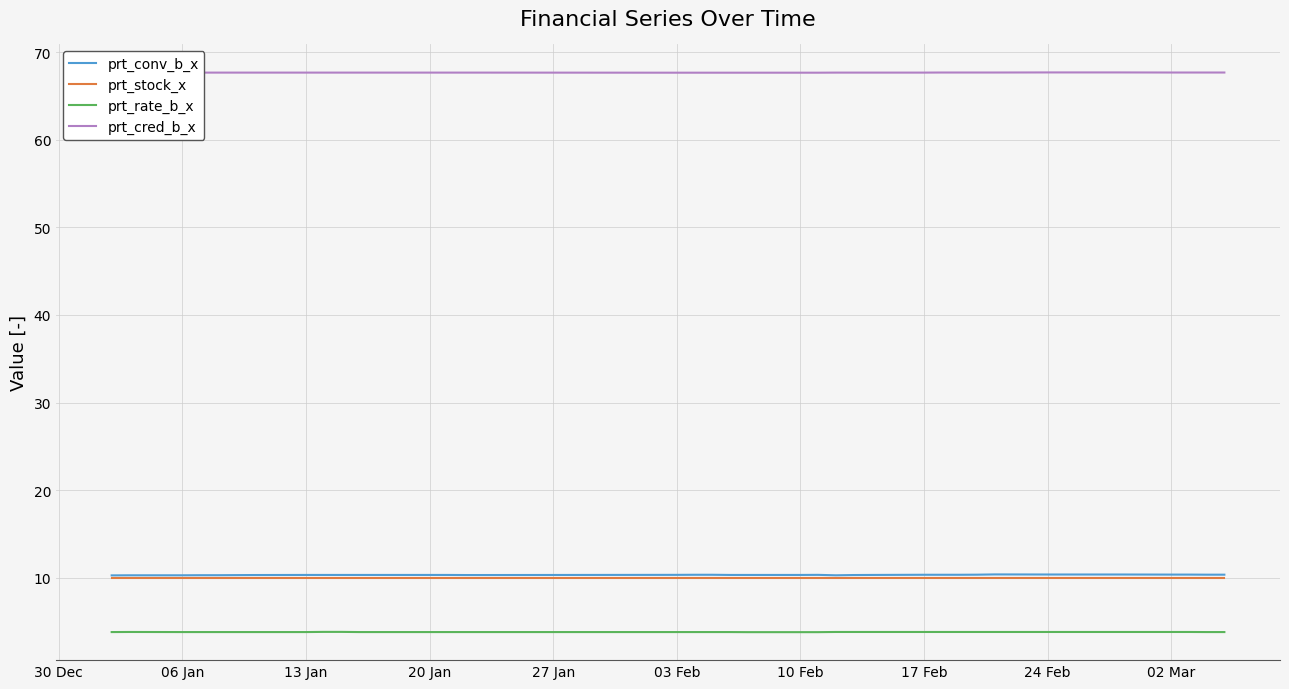

What are all the series names shown in the legend?

prt_conv_b_x, prt_stock_x, prt_rate_b_x, prt_cred_b_x